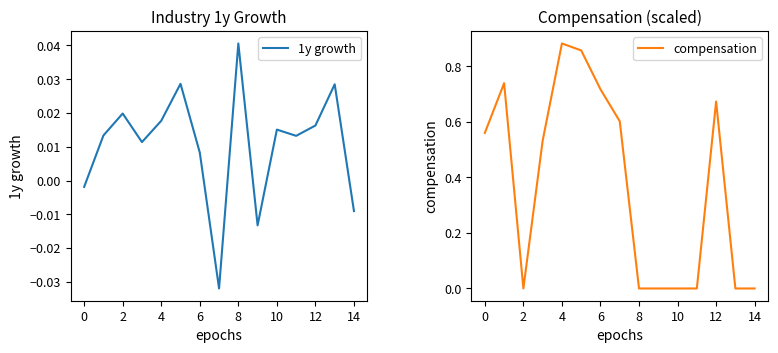

Is it true that compensation equals 0.9 at 12?

False